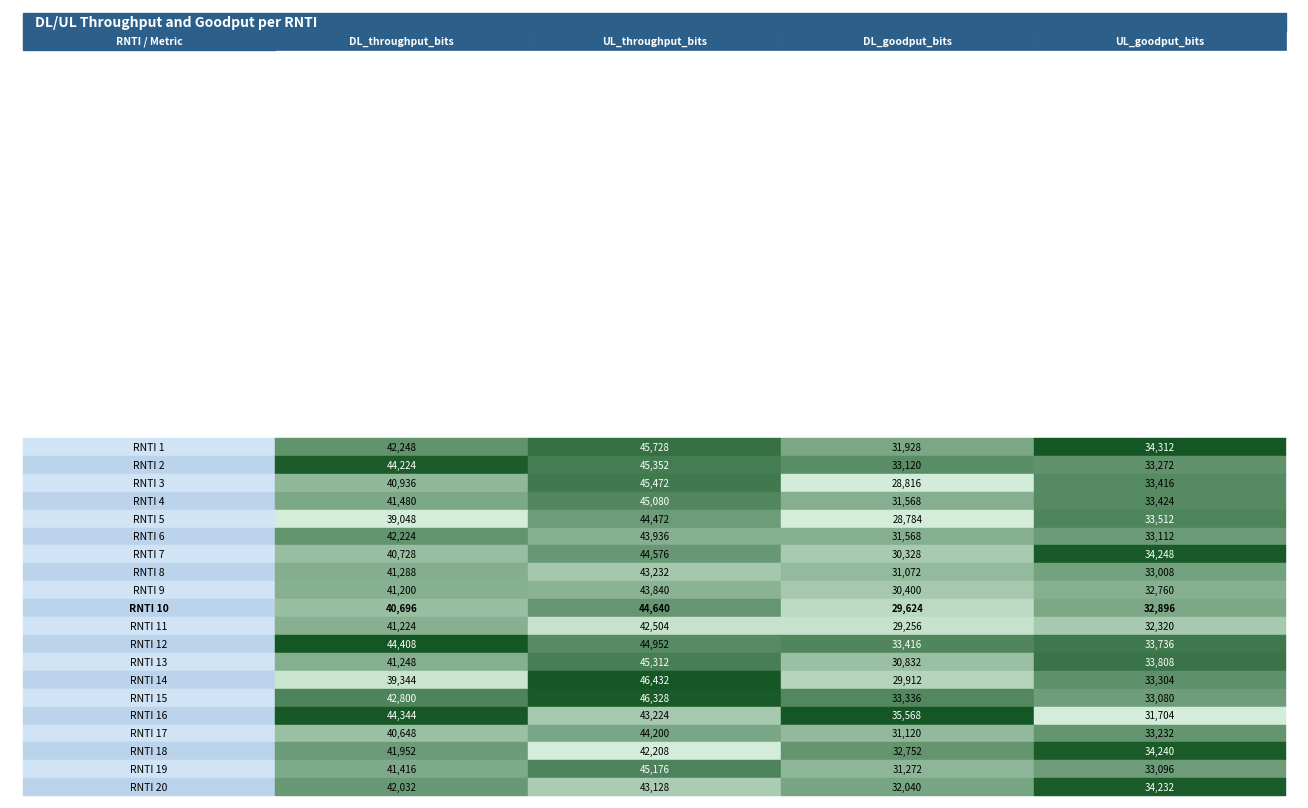

What is the minimum value for 1?

39048